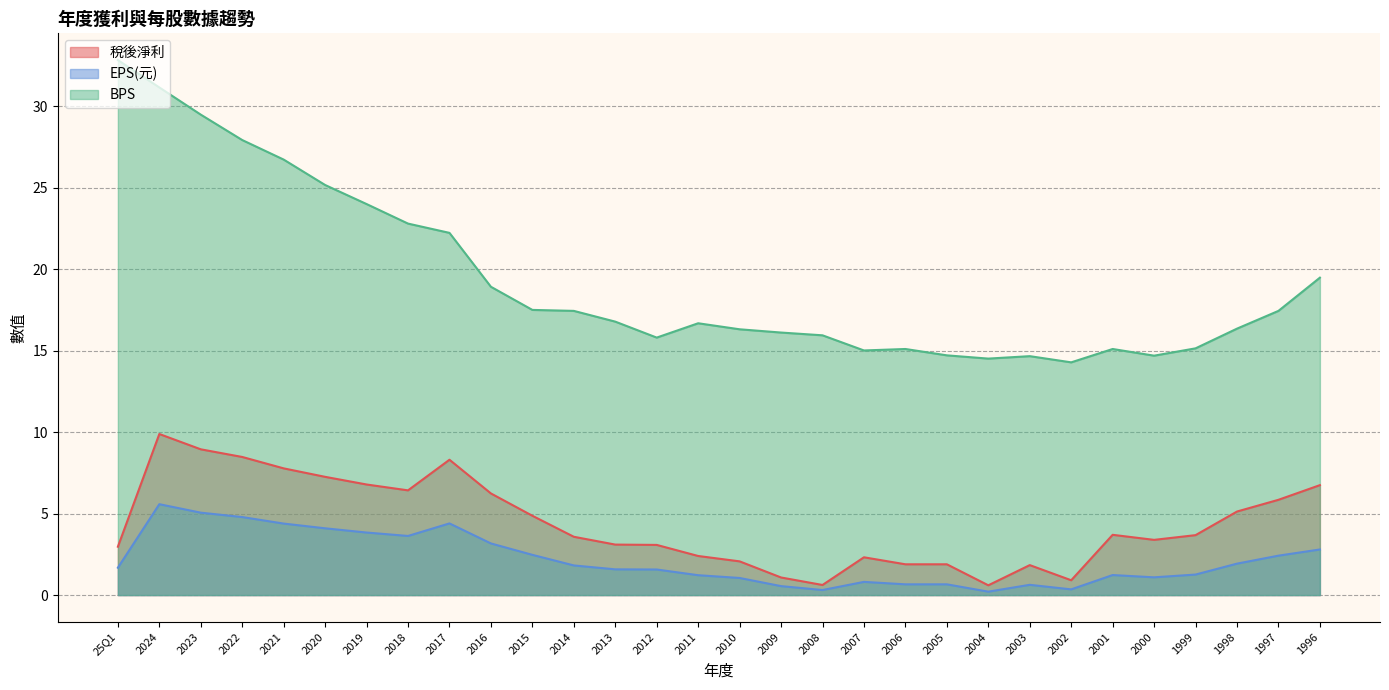

At which label is EPS(元) closest to 2?

1998